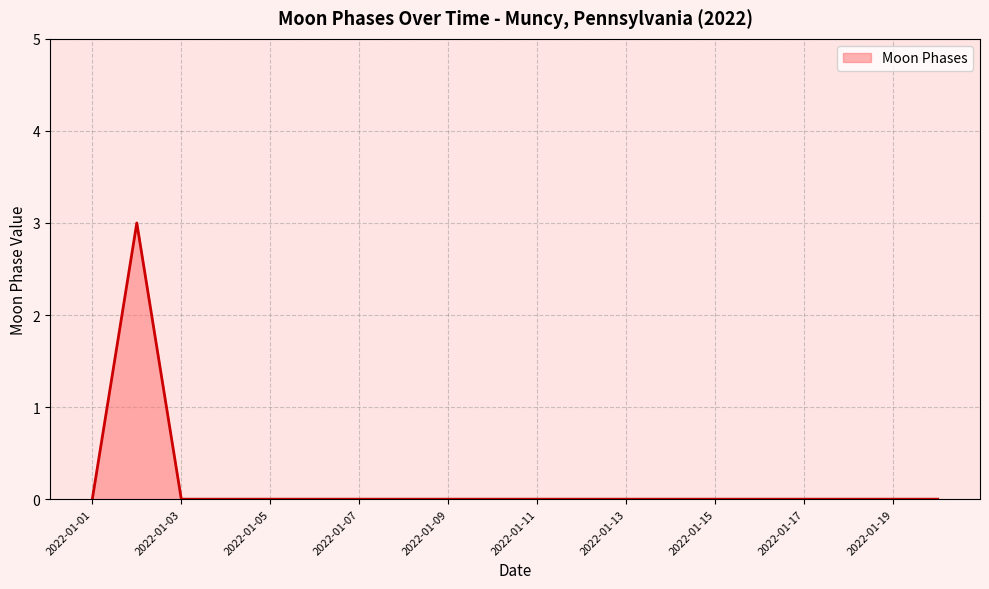

How many values are between 0 and 1?

19